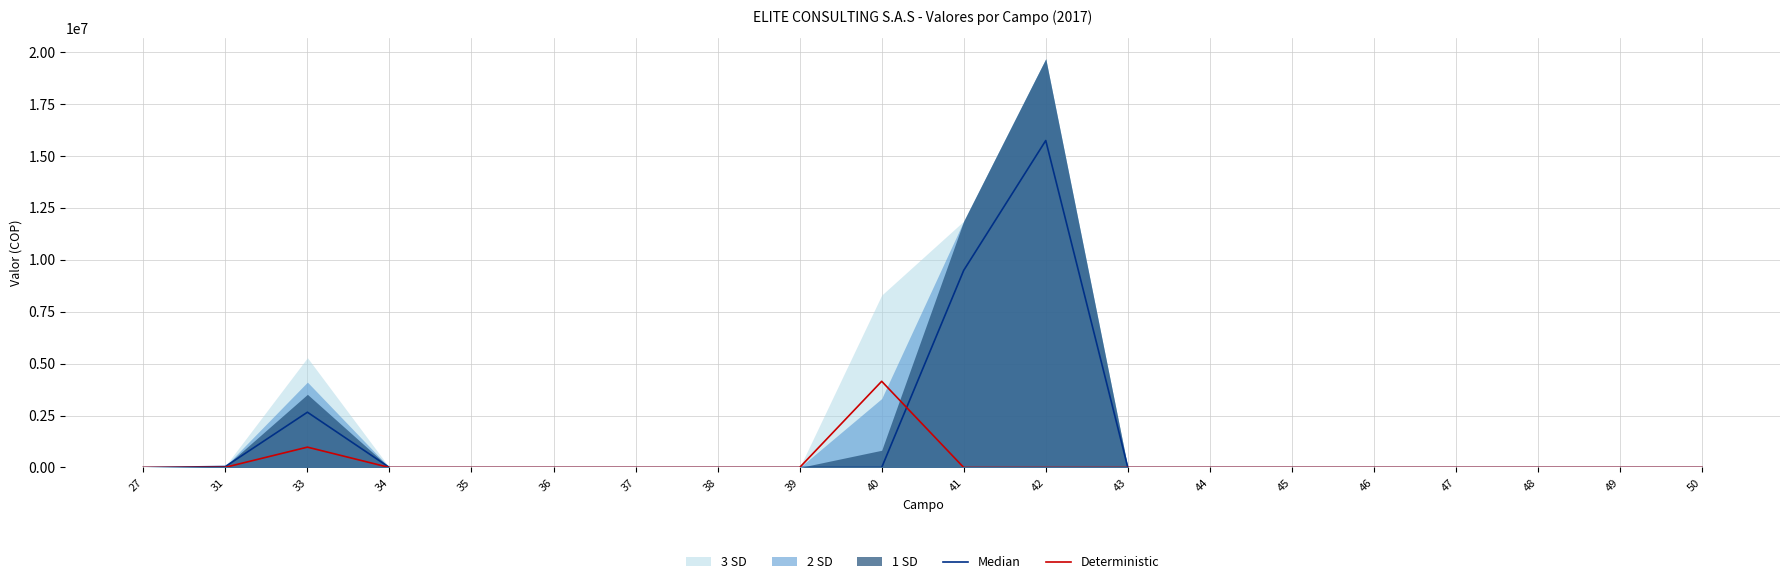

Where is the first local maximum for Deterministic?

33